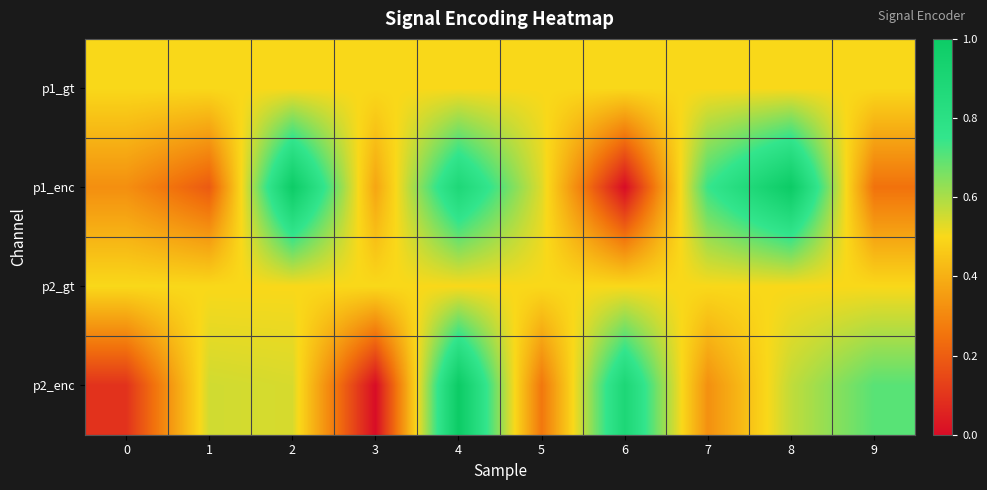

Rank the series by their maximum value, from highest to lowest.

p1_enc, p2_enc, p1_gt, p2_gt